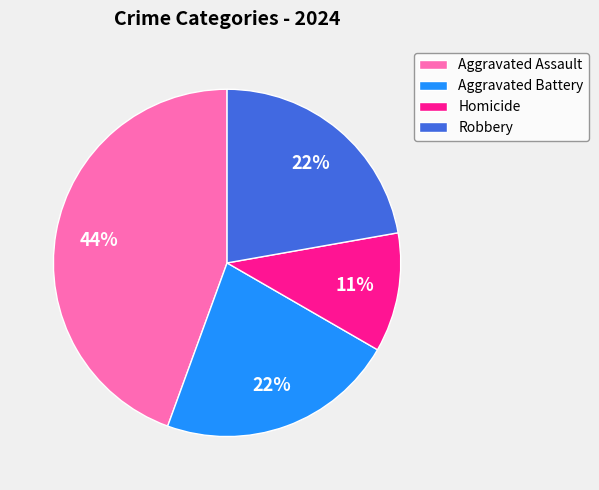

Which slice is the smallest?

Homicide